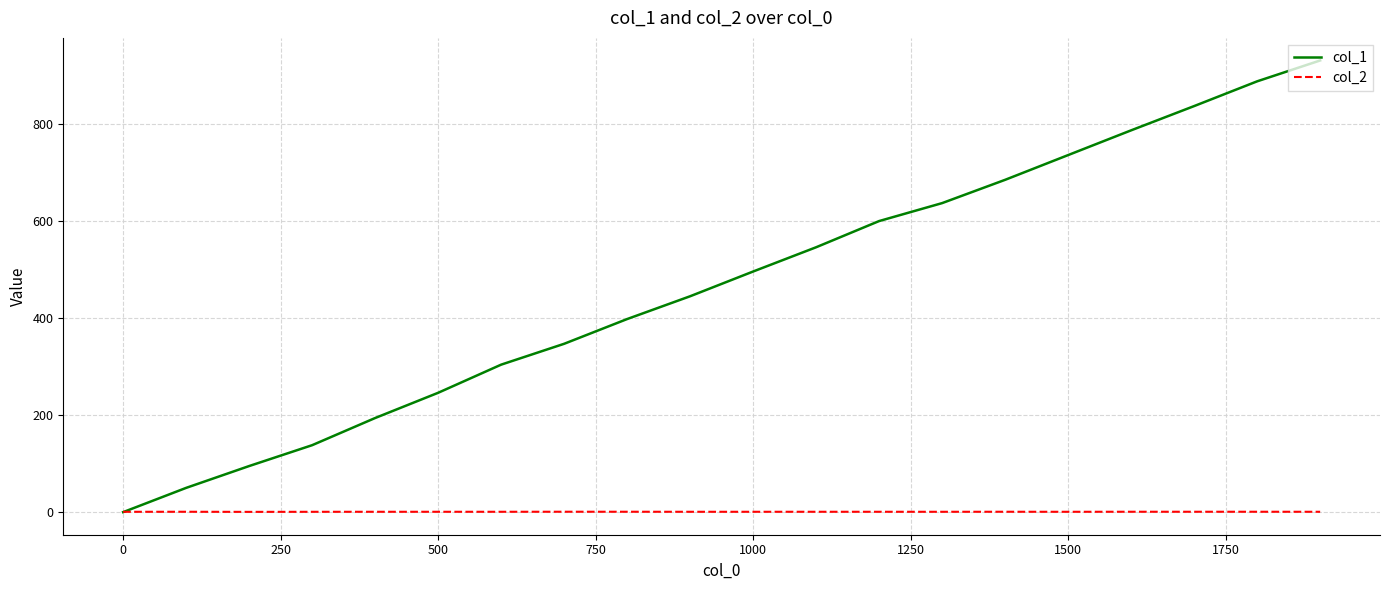

Which series has the largest total across all categories?

col_1